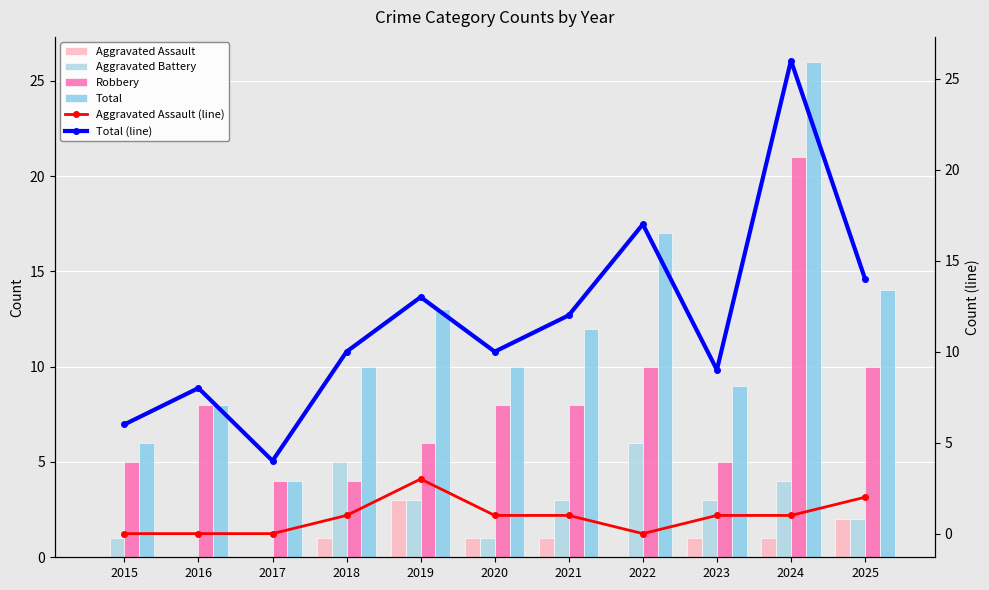

What is the approximate value of Total (line) at 2020?

10